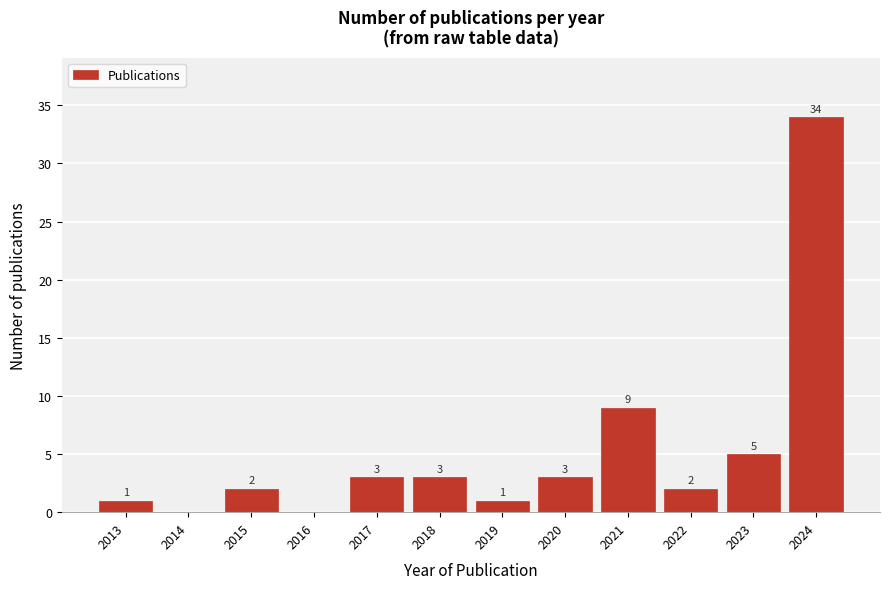

Reading right to left, list all the values displayed in this chart.

2024=34	2023=5	2022=2	2021=9	2020=3	2019=1	2018=3	2017=3	2016=0	2015=2	2014=0	2013=1